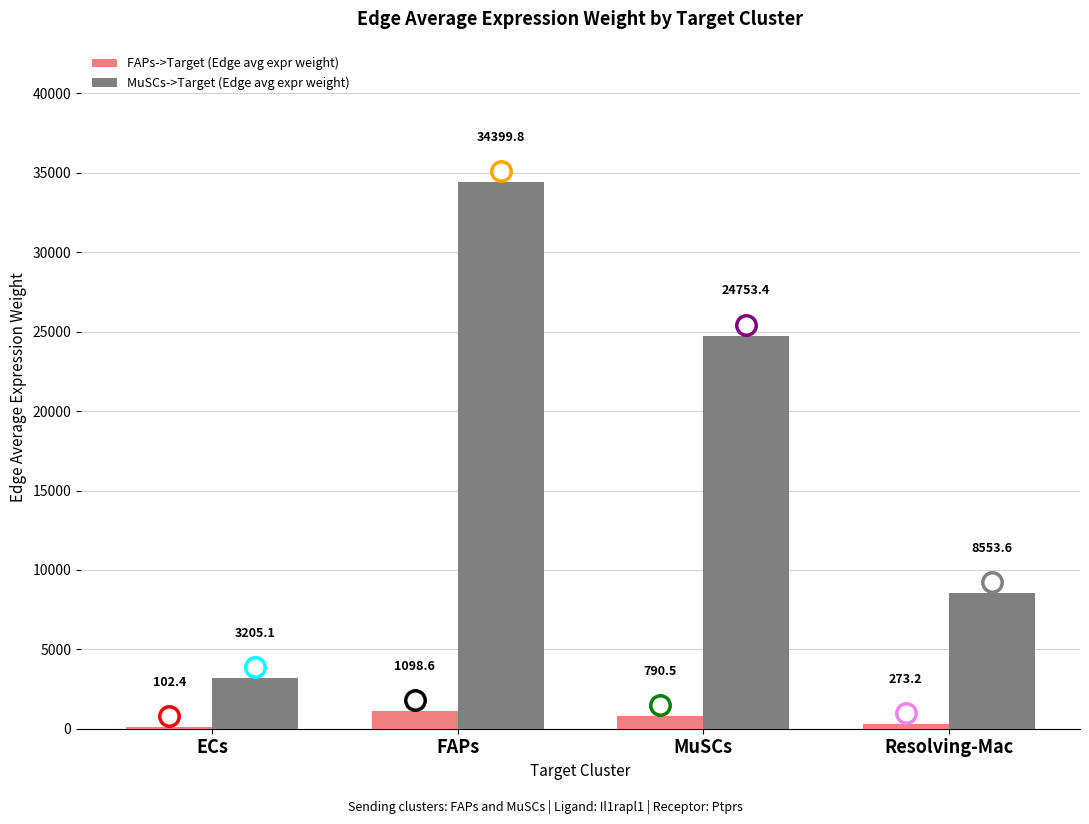

Reading left to right, transcribe all the data shown in this chart.

FAPs->Target (Edge avg expr weight): 102.4	1098.6	790.5	273.2
MuSCs->Target (Edge avg expr weight): 3205.1	34399.8	24753.4	8553.6